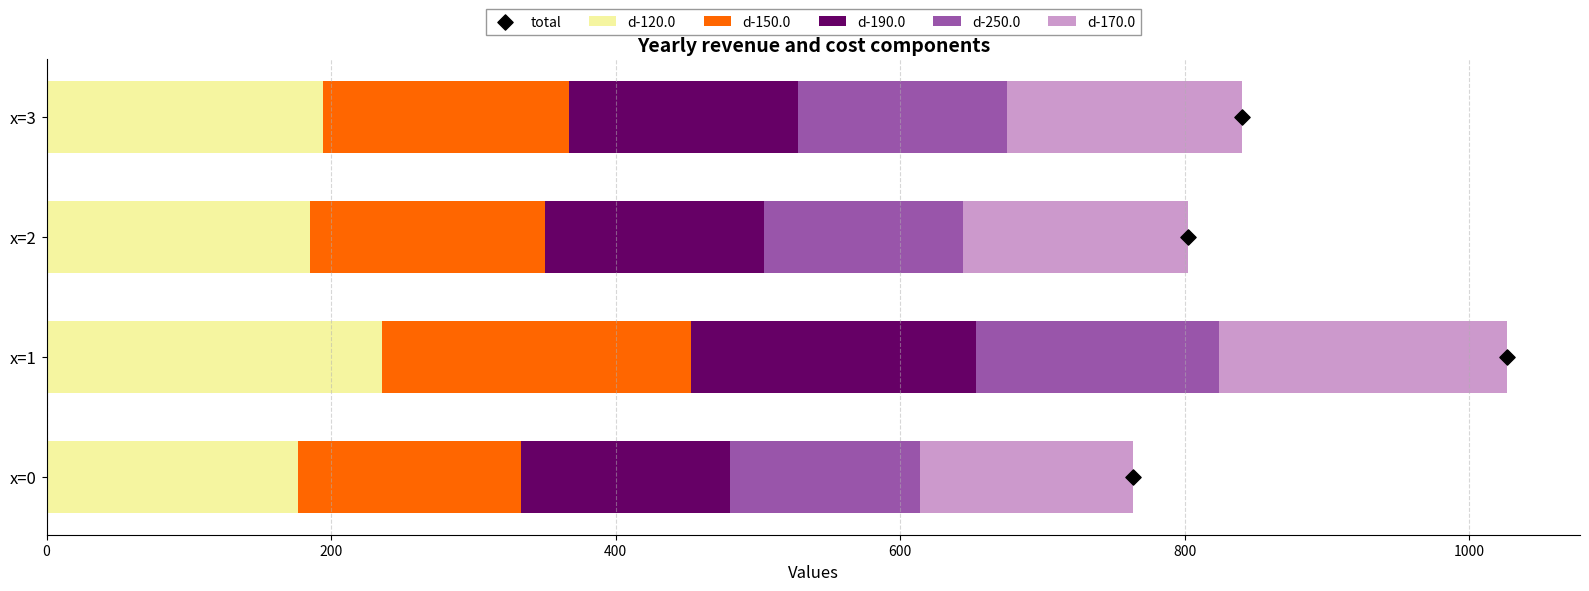

Which series reaches the minimum Y coordinate?

total